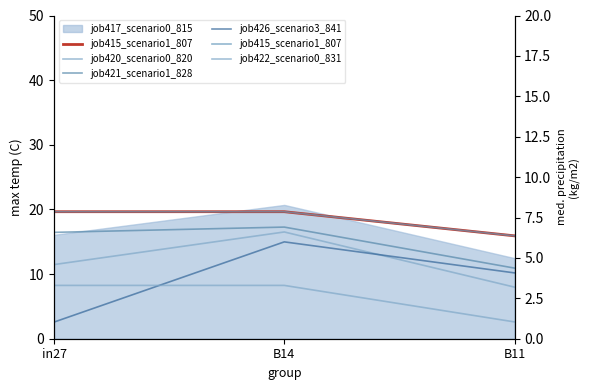

What value does the job415_scenario1_807 series have at B11?

15.9